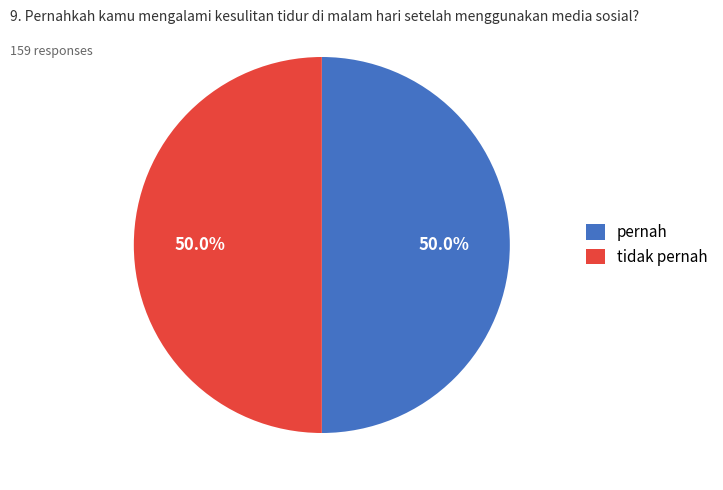

What percentage is NOT represented by pernah?

50.0%